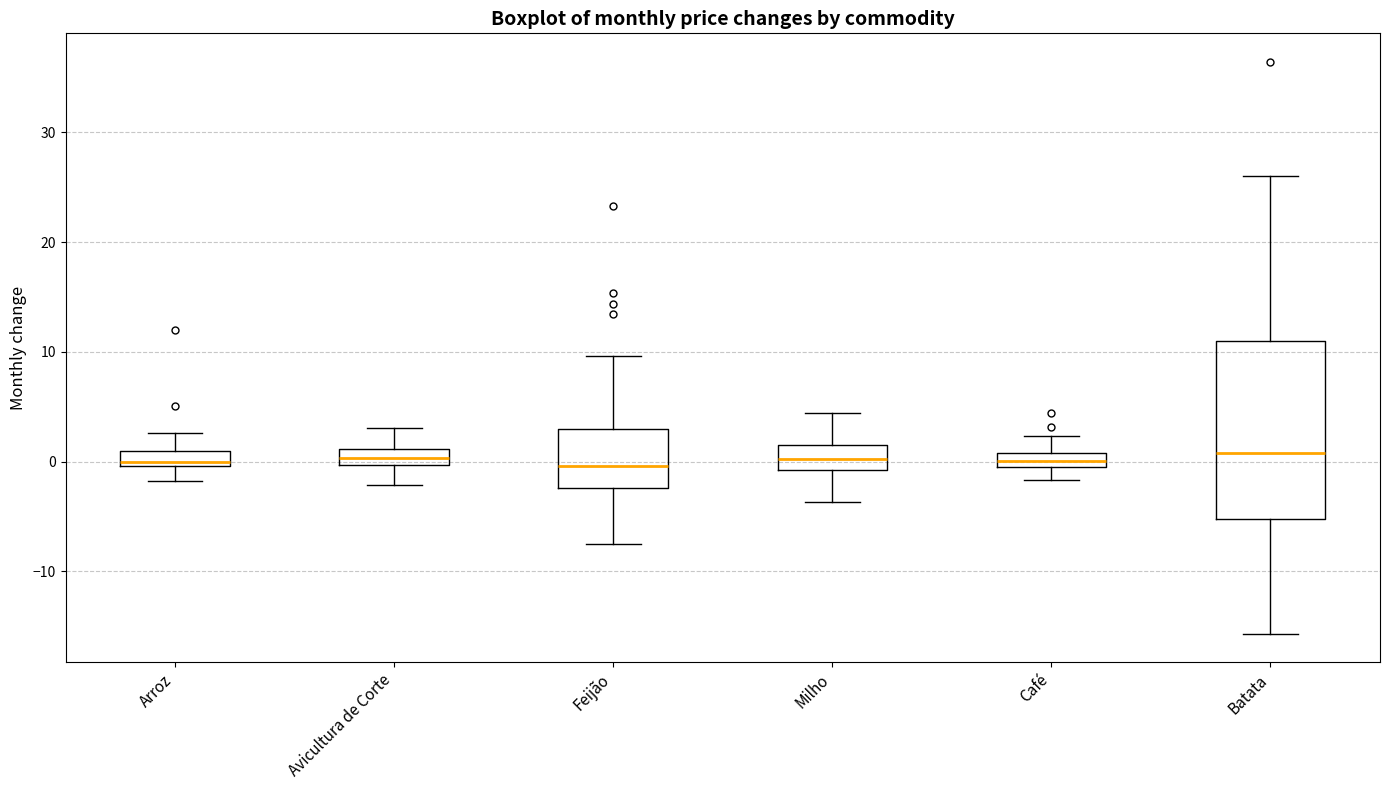

Where does the lower whisker of the box for Café end on the y-axis? The values are not printed on the chart, so give them approximately, as read against the axis.

-2